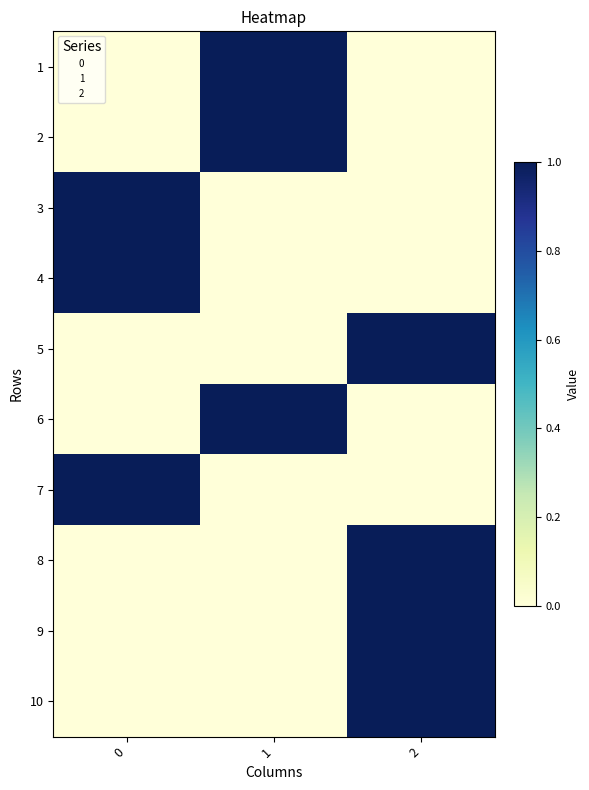

How many values in 10 are above zero?

1